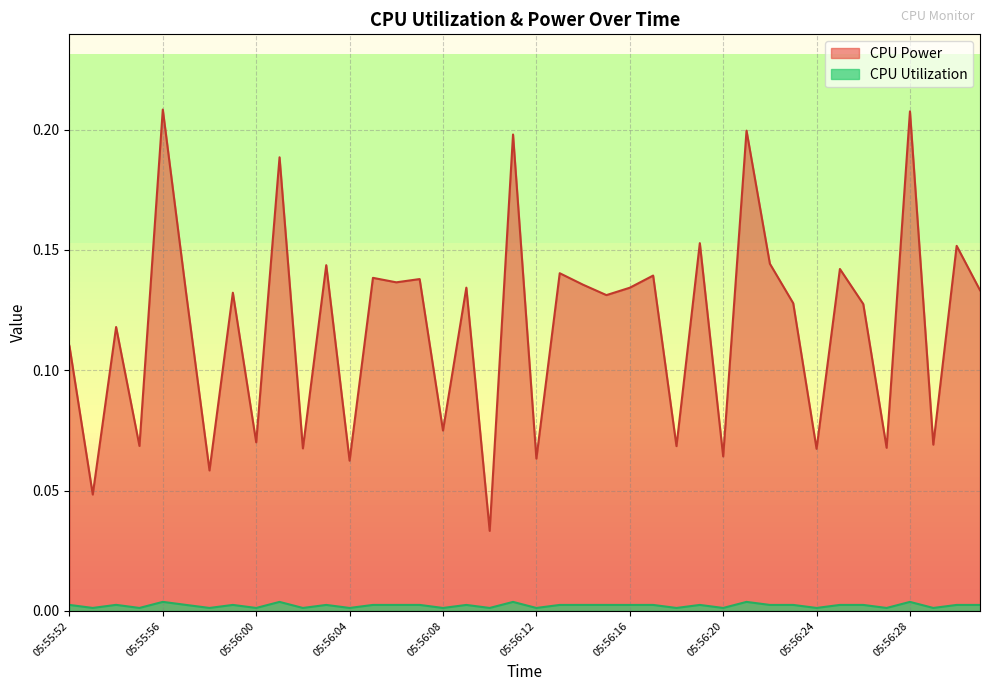

Is it true that CPU Power equals 0.1 at 05:56:05?

False